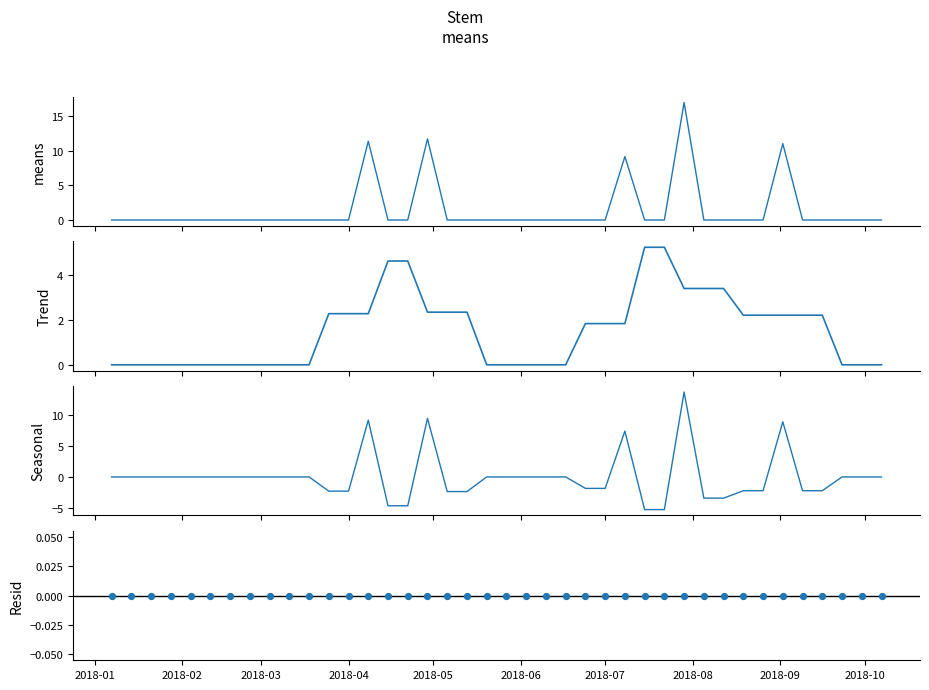

Which series contains the highest Y value?

means